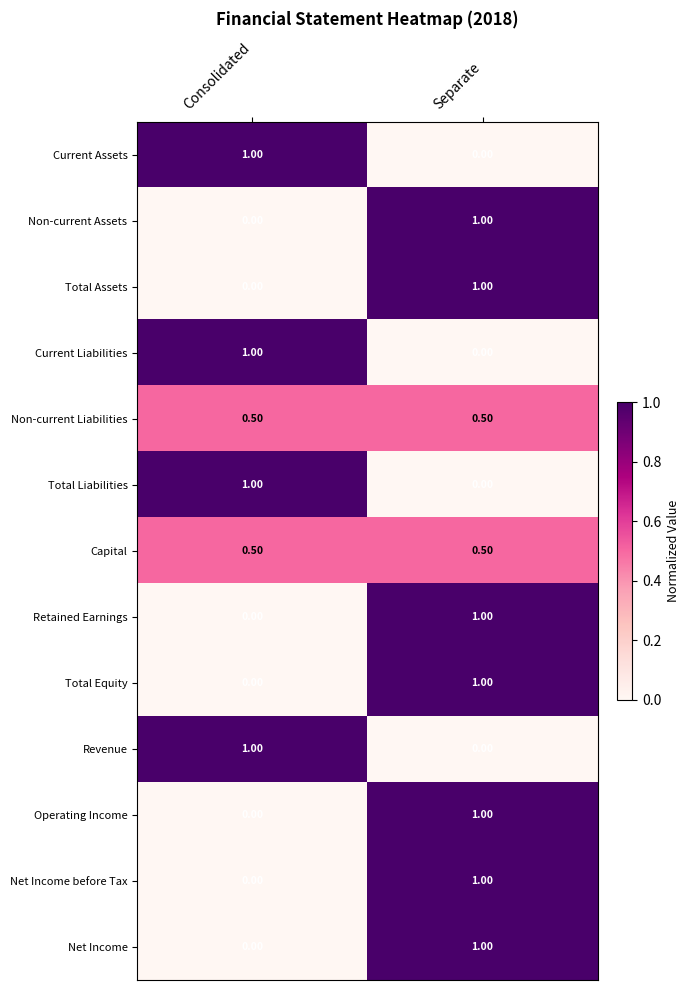

Where is Total Liabilities nearest to the value 0?

Separate